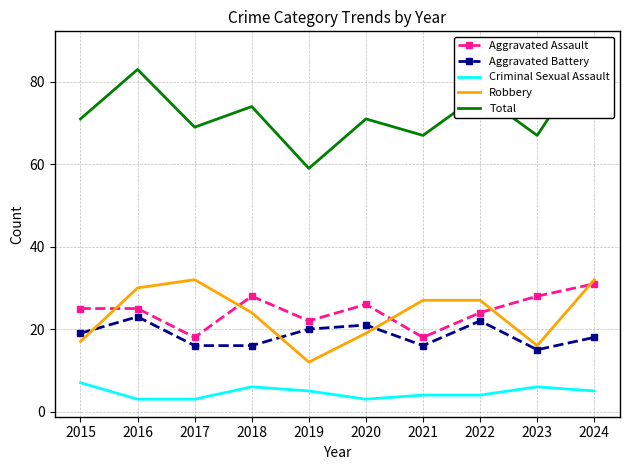

What is the value of the Aggravated Assault point at the 4th from the left?

28